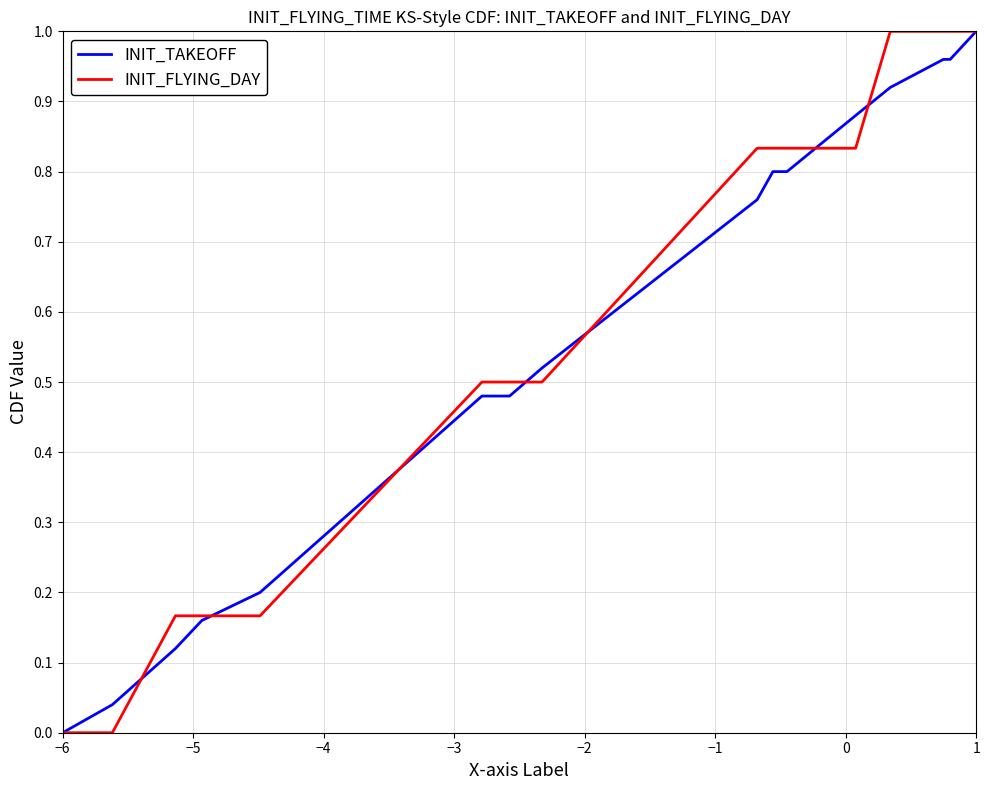

True or false: INIT_FLYING_DAY has more than 2 interior local peaks.

False